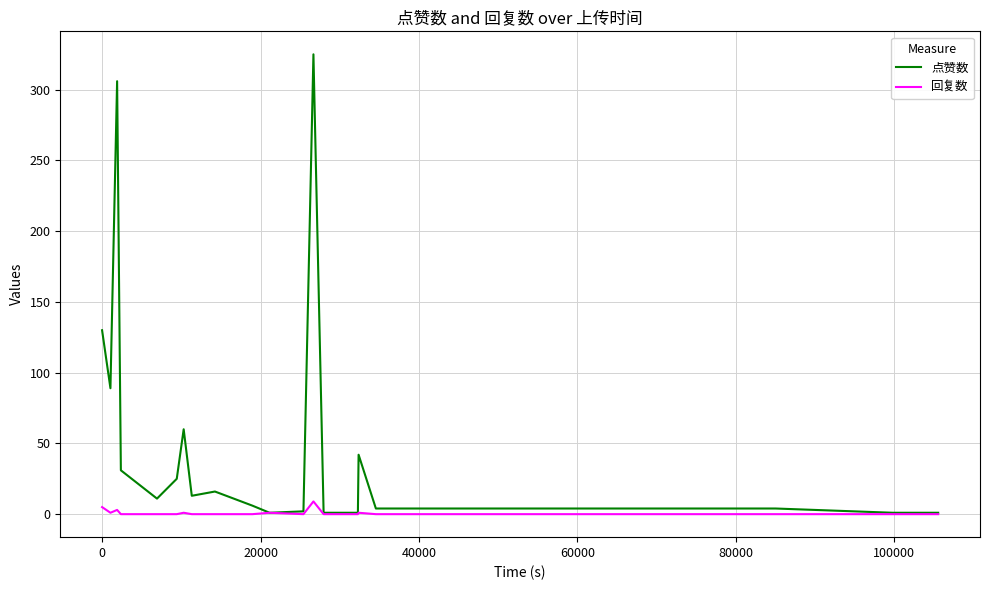

Which series has the widest spread of values?

点赞数